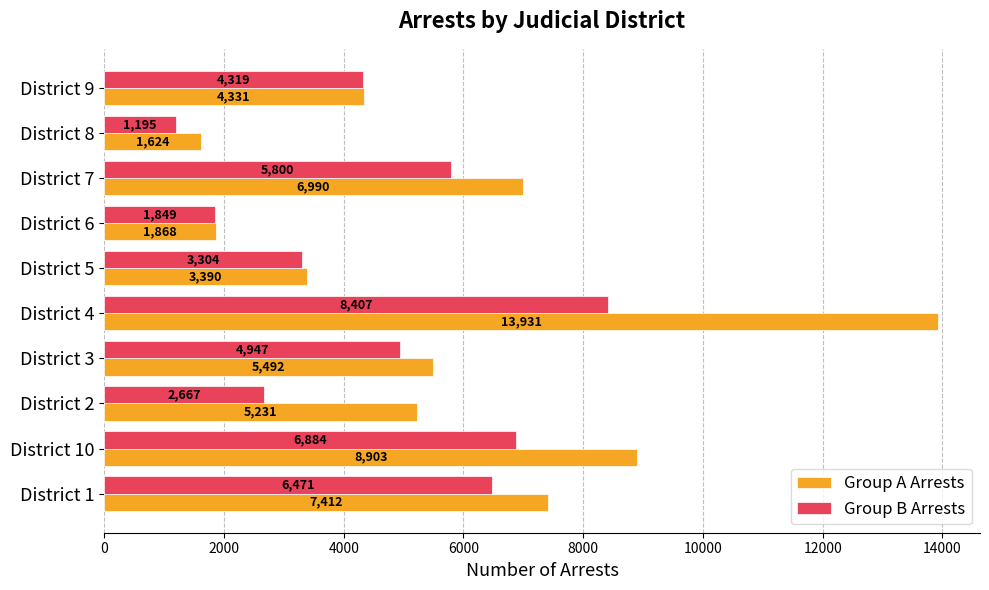

Is it true that Group A Arrests equals 9753 at District 3?

False